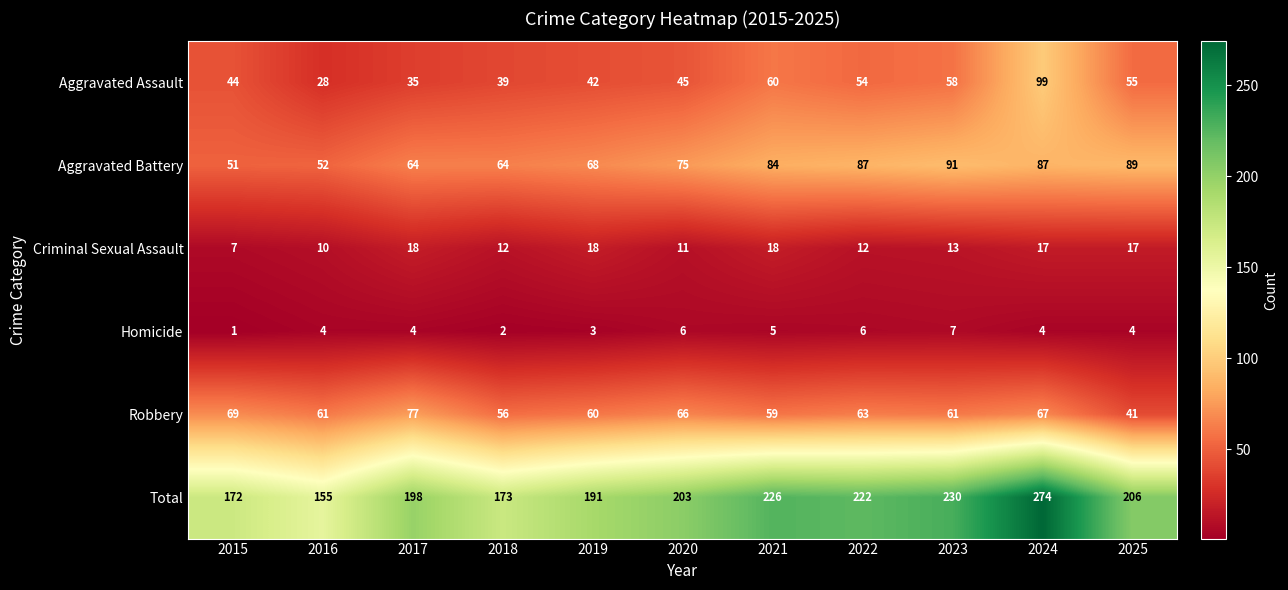

What is the sum of all Total values?

2250